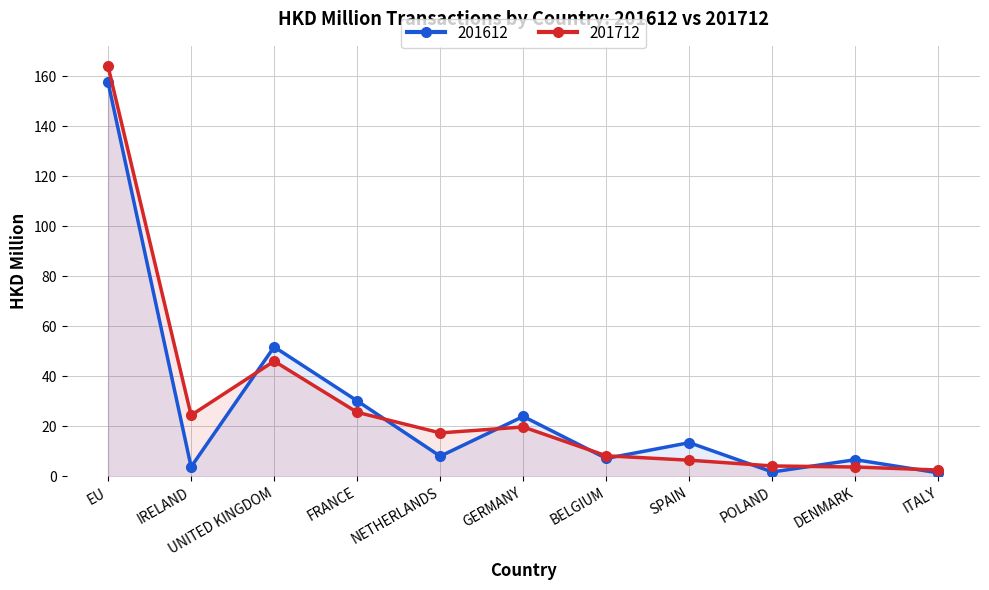

Reading left to right, extract all data points from this chart.

201612: 157.6	3.7	51.7	30.1	8.0	23.9	7.1	13.4	1.7	6.6	1.3
201712: 164.0	24.4	46.0	25.6	17.3	19.7	8.2	6.4	4.1	3.7	2.5